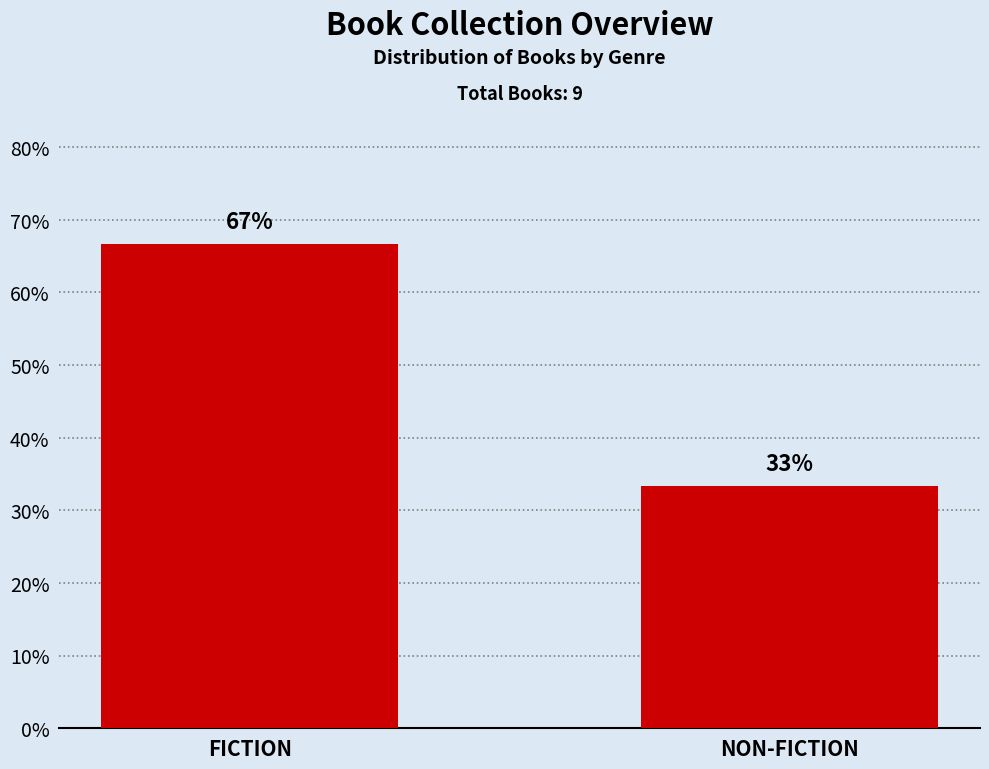

Count the number of categories in the chart.

2